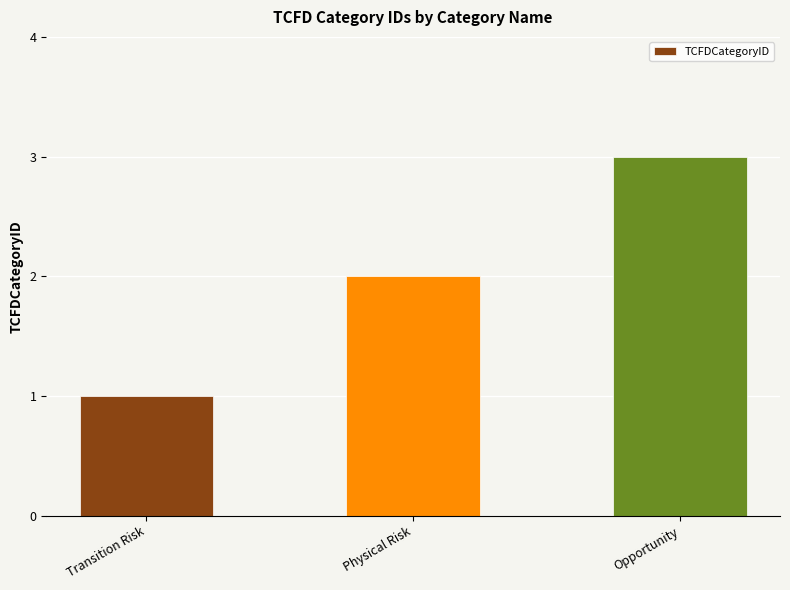

Count the number of categories in the chart.

3